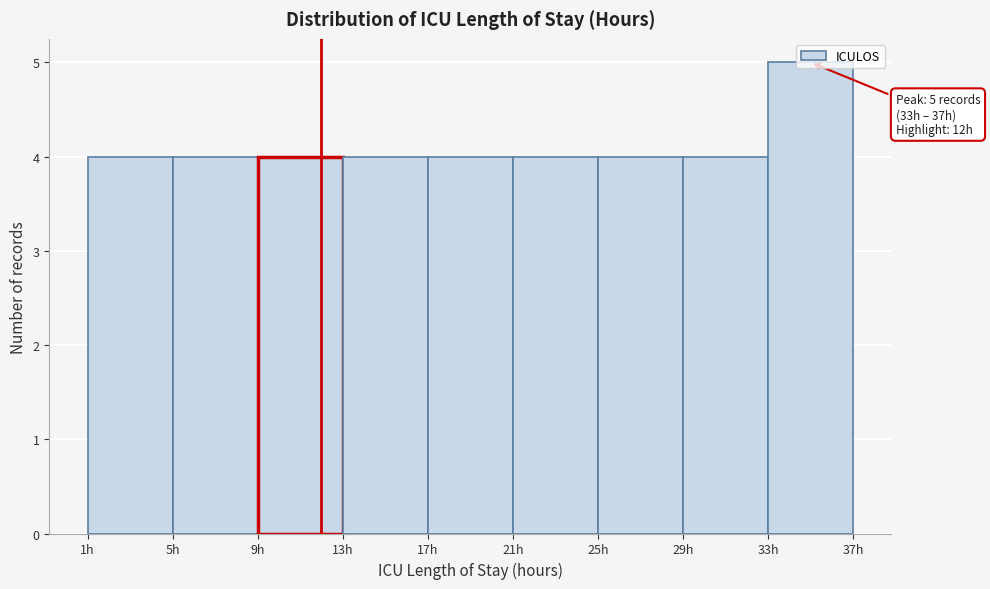

Over which range of the x-axis is the bar tallest?

33 to 37